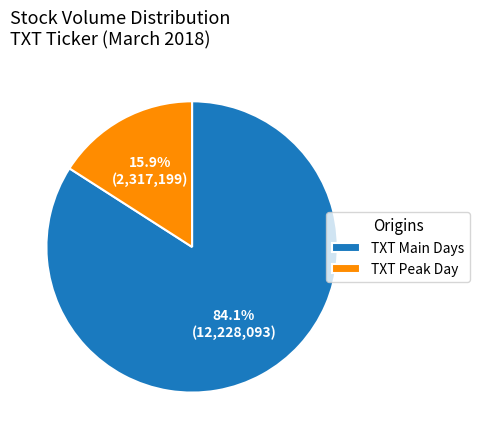

What is the smallest slice in the pie chart?

TXT Peak Day